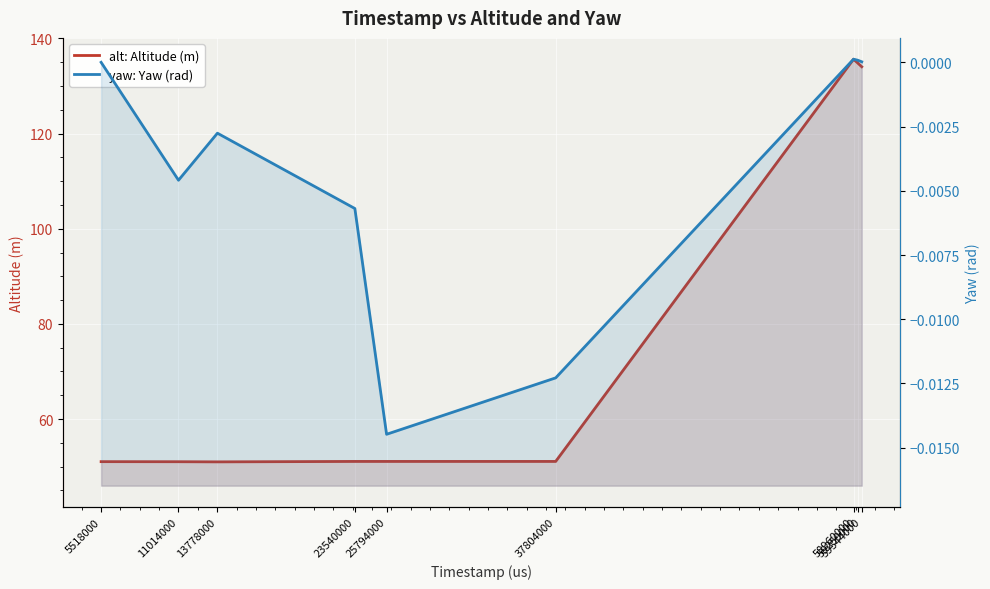

Rank the series at 59259000 from highest to lowest value.

alt: Altitude (m), yaw: Yaw (rad)